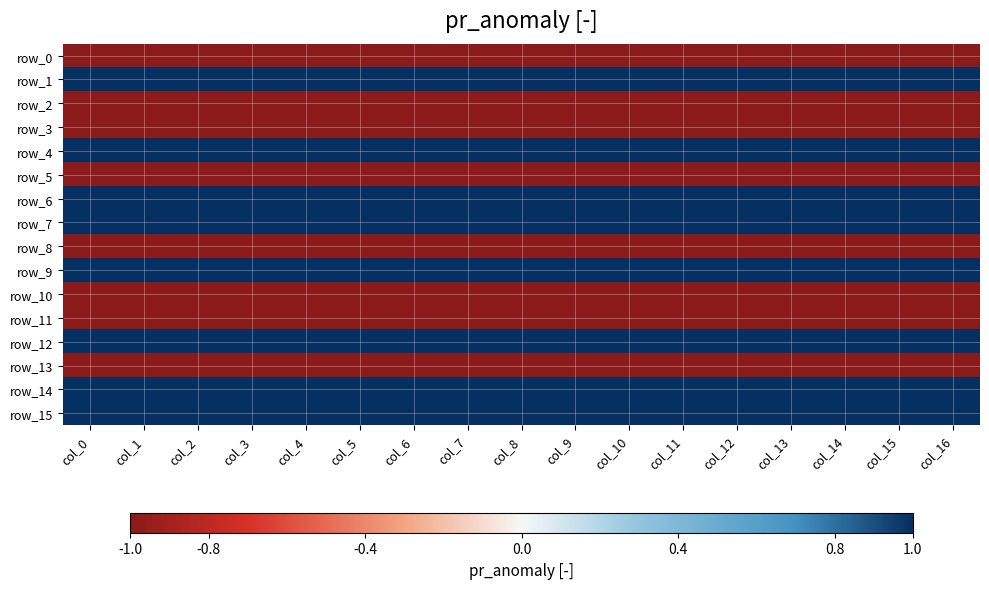

Reading right to left, transcribe all the data shown in this chart.

row_0: col_16=-1	col_15=-1	col_14=-1	col_13=-1	col_12=-1	col_11=-1	col_10=-1	col_9=-1	col_8=-1	col_7=-1	col_6=-1	col_5=-1	col_4=-1	col_3=-1	col_2=-1	col_1=-1	col_0=-1
row_1: col_16=1	col_15=1	col_14=1	col_13=1	col_12=1	col_11=1	col_10=1	col_9=1	col_8=1	col_7=1	col_6=1	col_5=1	col_4=1	col_3=1	col_2=1	col_1=1	col_0=1
row_2: col_16=-1	col_15=-1	col_14=-1	col_13=-1	col_12=-1	col_11=-1	col_10=-1	col_9=-1	col_8=-1	col_7=-1	col_6=-1	col_5=-1	col_4=-1	col_3=-1	col_2=-1	col_1=-1	col_0=-1
row_3: col_16=-1	col_15=-1	col_14=-1	col_13=-1	col_12=-1	col_11=-1	col_10=-1	col_9=-1	col_8=-1	col_7=-1	col_6=-1	col_5=-1	col_4=-1	col_3=-1	col_2=-1	col_1=-1	col_0=-1
row_4: col_16=1	col_15=1	col_14=1	col_13=1	col_12=1	col_11=1	col_10=1	col_9=1	col_8=1	col_7=1	col_6=1	col_5=1	col_4=1	col_3=1	col_2=1	col_1=1	col_0=1
row_5: col_16=-1	col_15=-1	col_14=-1	col_13=-1	col_12=-1	col_11=-1	col_10=-1	col_9=-1	col_8=-1	col_7=-1	col_6=-1	col_5=-1	col_4=-1	col_3=-1	col_2=-1	col_1=-1	col_0=-1
row_6: col_16=1	col_15=1	col_14=1	col_13=1	col_12=1	col_11=1	col_10=1	col_9=1	col_8=1	col_7=1	col_6=1	col_5=1	col_4=1	col_3=1	col_2=1	col_1=1	col_0=1
row_7: col_16=1	col_15=1	col_14=1	col_13=1	col_12=1	col_11=1	col_10=1	col_9=1	col_8=1	col_7=1	col_6=1	col_5=1	col_4=1	col_3=1	col_2=1	col_1=1	col_0=1
row_8: col_16=-1	col_15=-1	col_14=-1	col_13=-1	col_12=-1	col_11=-1	col_10=-1	col_9=-1	col_8=-1	col_7=-1	col_6=-1	col_5=-1	col_4=-1	col_3=-1	col_2=-1	col_1=-1	col_0=-1
row_9: col_16=1	col_15=1	col_14=1	col_13=1	col_12=1	col_11=1	col_10=1	col_9=1	col_8=1	col_7=1	col_6=1	col_5=1	col_4=1	col_3=1	col_2=1	col_1=1	col_0=1
row_10: col_16=-1	col_15=-1	col_14=-1	col_13=-1	col_12=-1	col_11=-1	col_10=-1	col_9=-1	col_8=-1	col_7=-1	col_6=-1	col_5=-1	col_4=-1	col_3=-1	col_2=-1	col_1=-1	col_0=-1
row_11: col_16=-1	col_15=-1	col_14=-1	col_13=-1	col_12=-1	col_11=-1	col_10=-1	col_9=-1	col_8=-1	col_7=-1	col_6=-1	col_5=-1	col_4=-1	col_3=-1	col_2=-1	col_1=-1	col_0=-1
row_12: col_16=1	col_15=1	col_14=1	col_13=1	col_12=1	col_11=1	col_10=1	col_9=1	col_8=1	col_7=1	col_6=1	col_5=1	col_4=1	col_3=1	col_2=1	col_1=1	col_0=1
row_13: col_16=-1	col_15=-1	col_14=-1	col_13=-1	col_12=-1	col_11=-1	col_10=-1	col_9=-1	col_8=-1	col_7=-1	col_6=-1	col_5=-1	col_4=-1	col_3=-1	col_2=-1	col_1=-1	col_0=-1
row_14: col_16=1	col_15=1	col_14=1	col_13=1	col_12=1	col_11=1	col_10=1	col_9=1	col_8=1	col_7=1	col_6=1	col_5=1	col_4=1	col_3=1	col_2=1	col_1=1	col_0=1
row_15: col_16=1	col_15=1	col_14=1	col_13=1	col_12=1	col_11=1	col_10=1	col_9=1	col_8=1	col_7=1	col_6=1	col_5=1	col_4=1	col_3=1	col_2=1	col_1=1	col_0=1